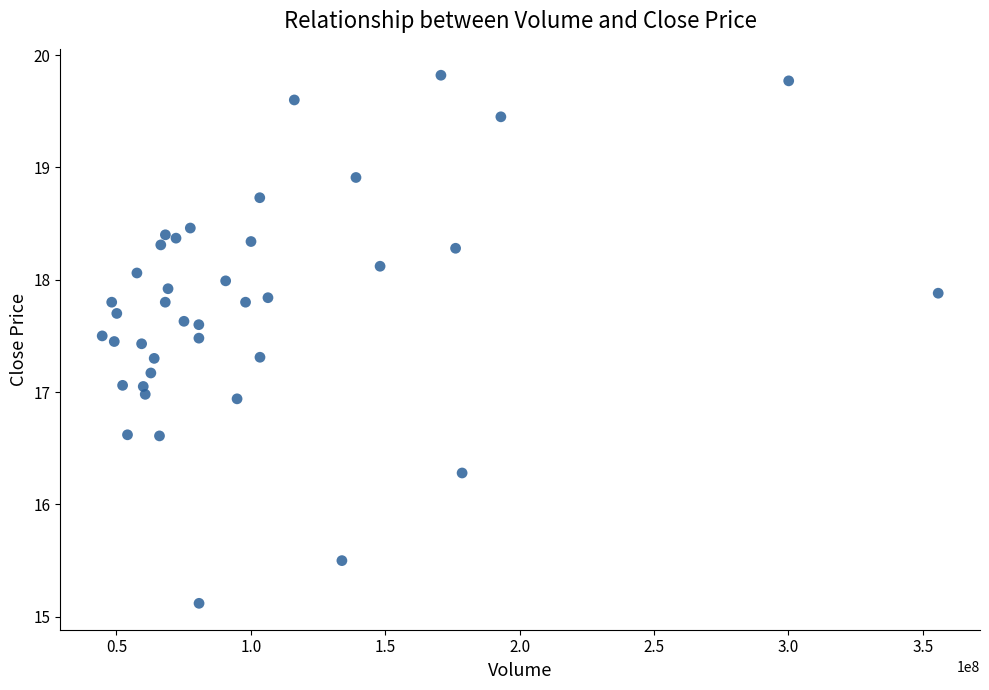

What is the range of X values (max minus min)?

311073542.0